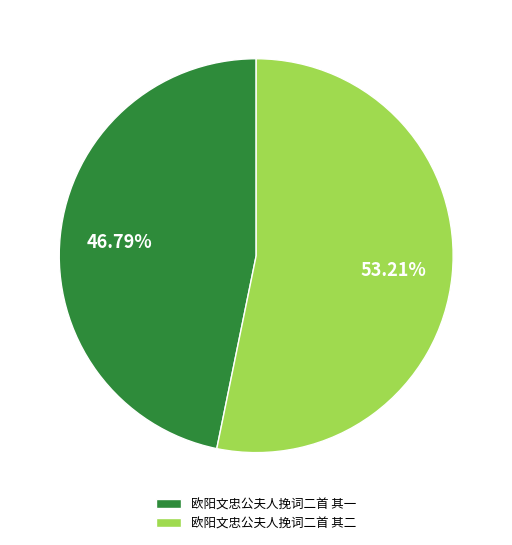

What portion of the pie excludes 欧阳文忠公夫人挽词二首 其一?

53.2%